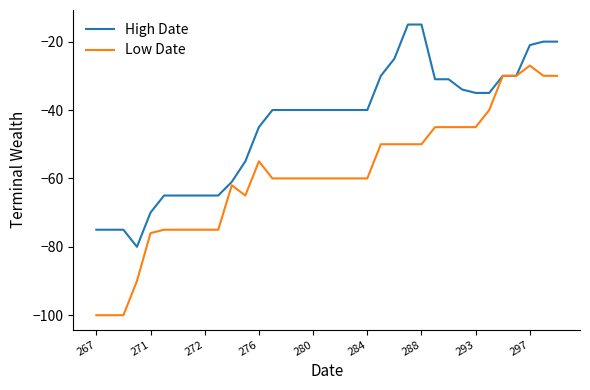

Which series has the largest total across all categories?

High Date